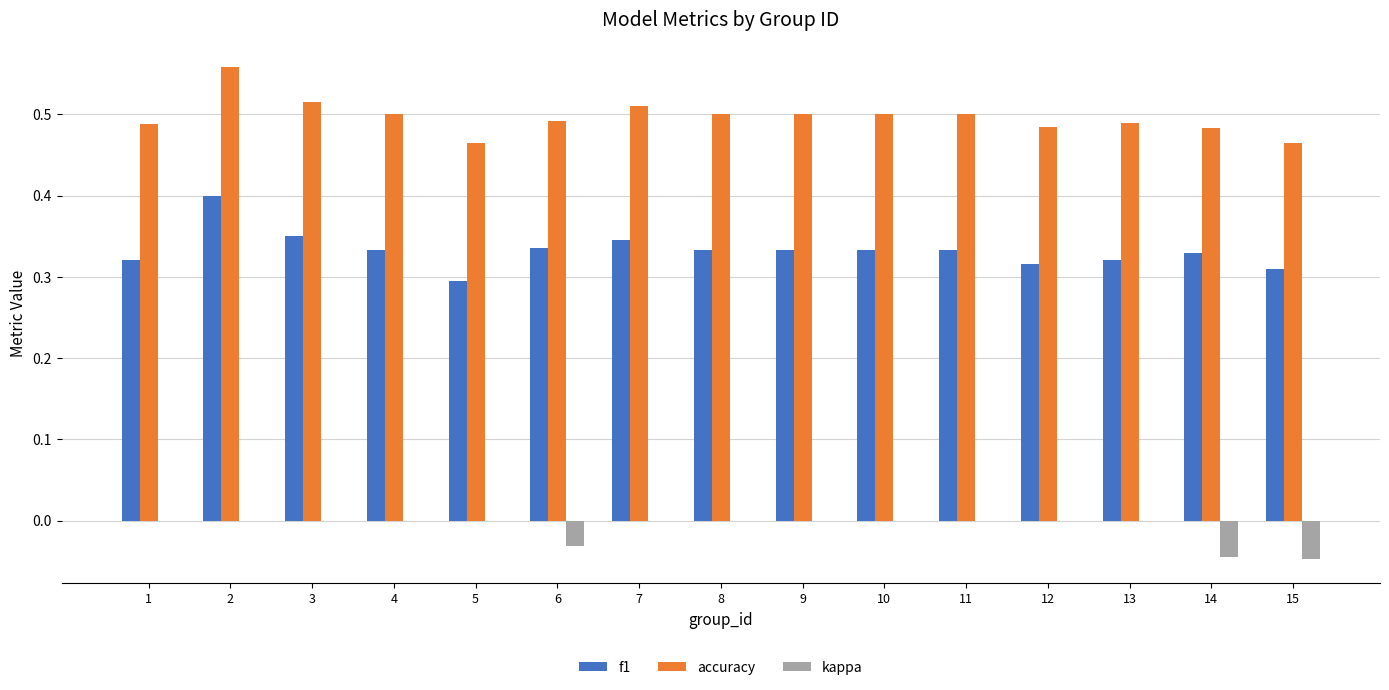

True or false: accuracy has a value of 0.5 at 5.

True